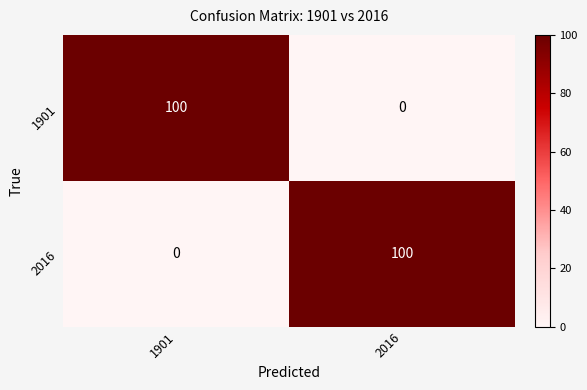

How many data points does each series have?

2